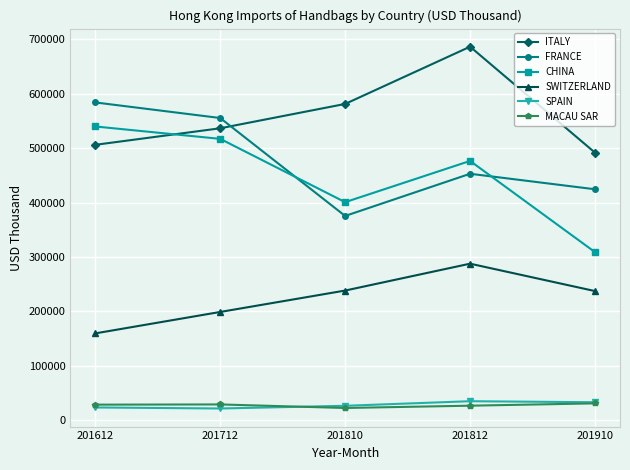

Rank the categories by ITALY value from highest to lowest.

201812, 201810, 201712, 201612, 201910